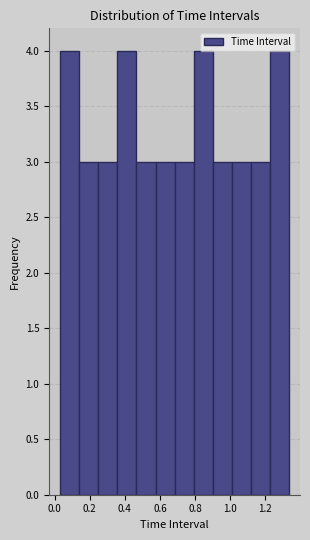

What is the height of the bar covering 1.00 to 1.12 on the x-axis? Neither the bar edges nor the heights are printed on the chart, so give them approximately, as read against the axes.

3